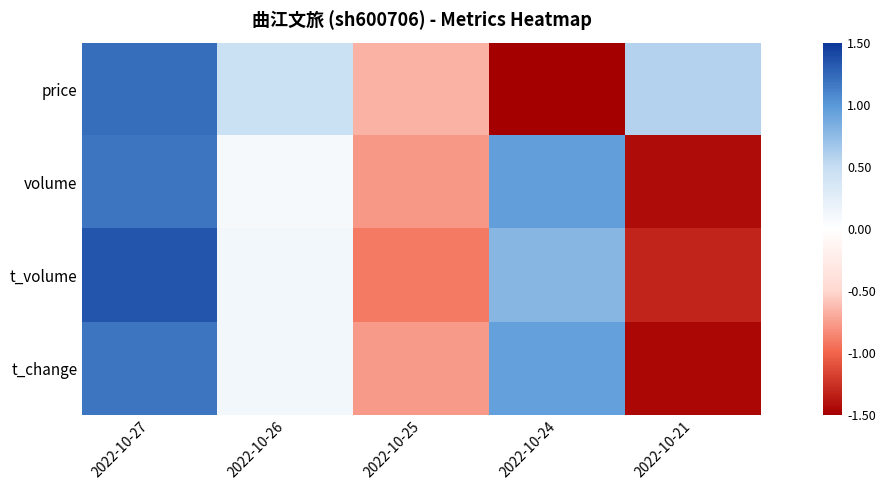

Which label corresponds to the smallest value in the chart?

2022-10-24